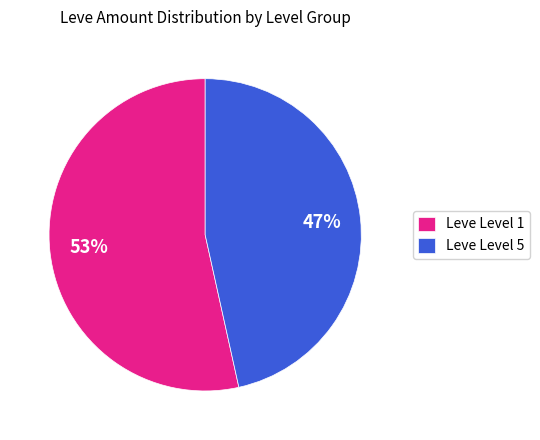

True or false: Leve Level 1 accounts for 41% of the total.

False